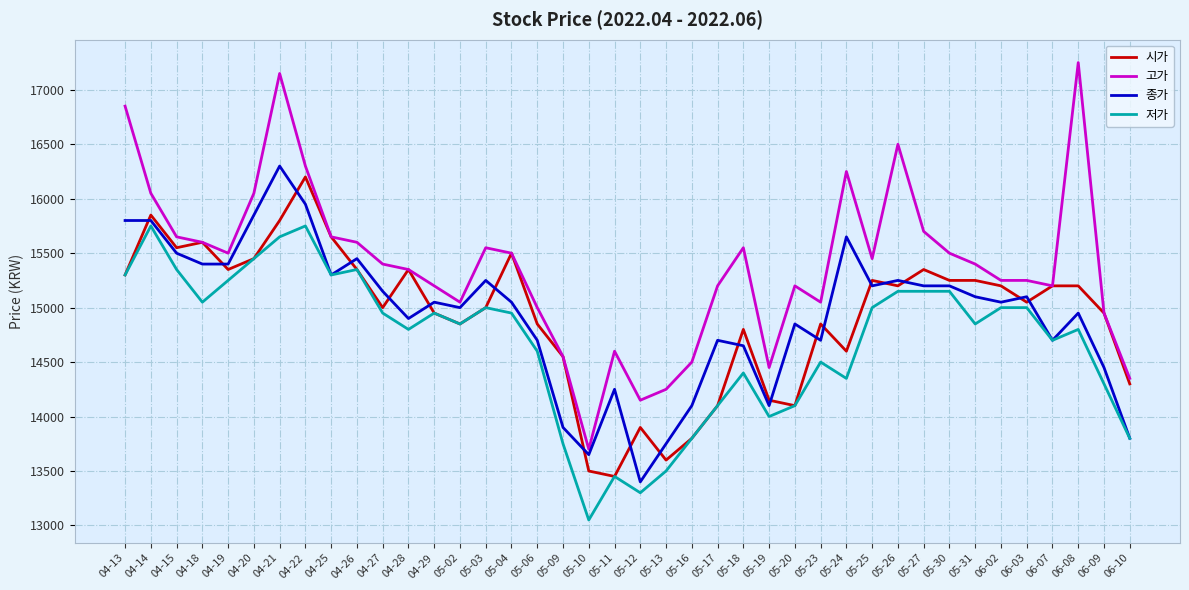

True or false: 종가 and 시가 intersect in this chart.

True